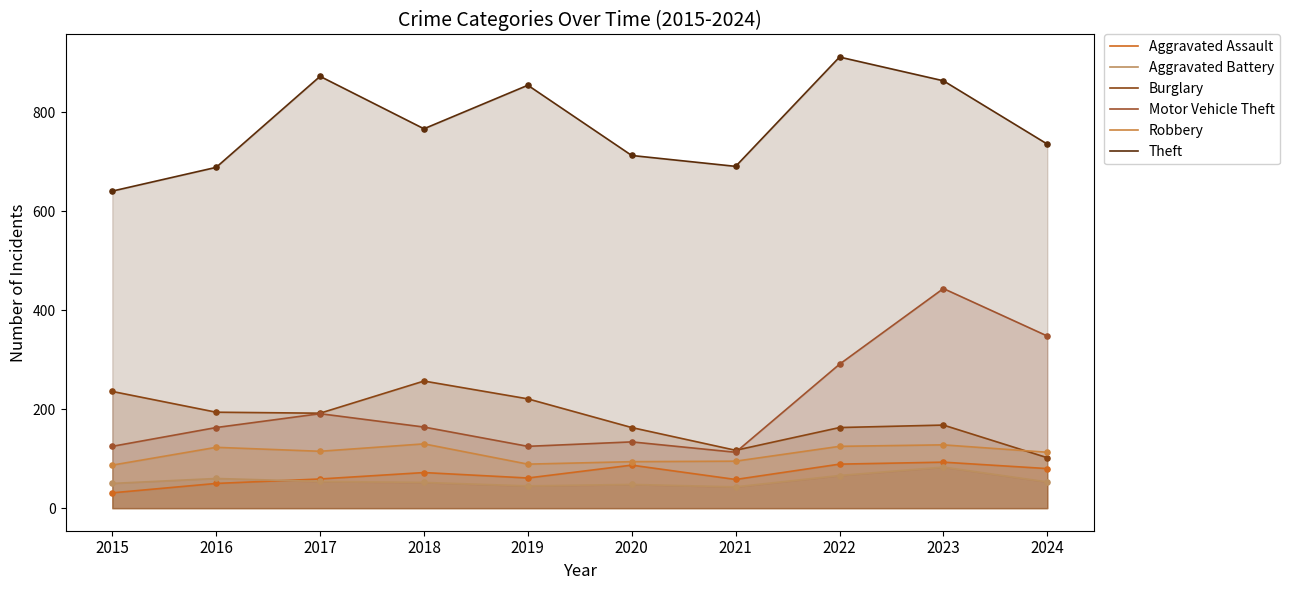

Which series has the largest total across all categories?

Theft